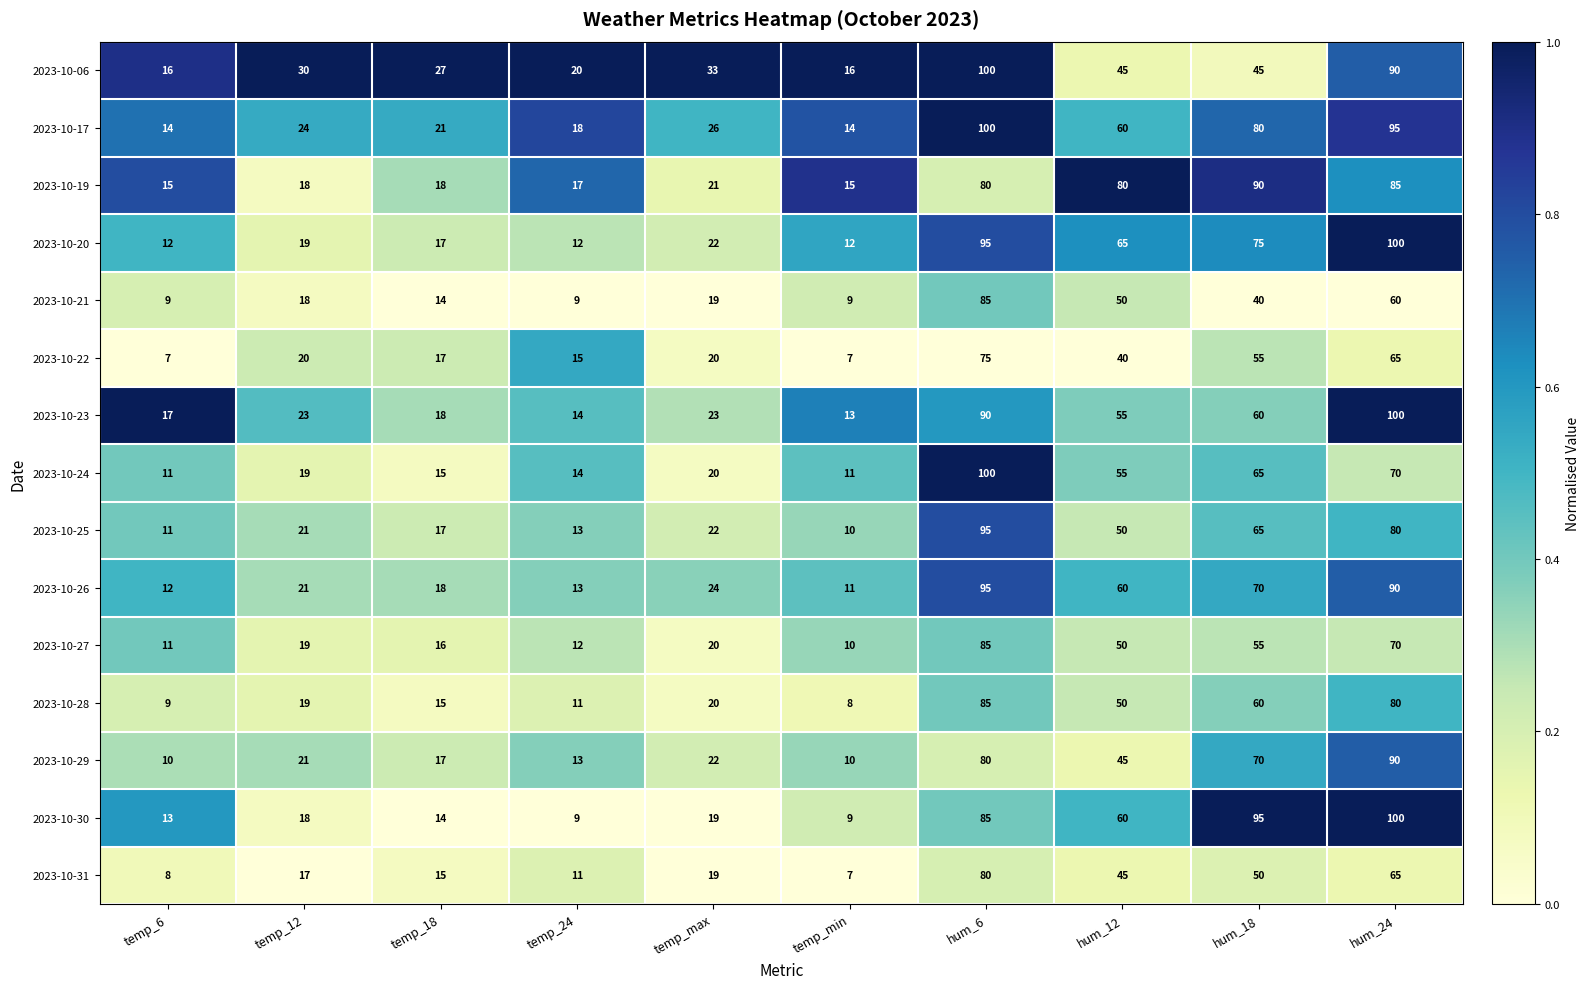

What is the sum of all 2023-10-24 values?

380